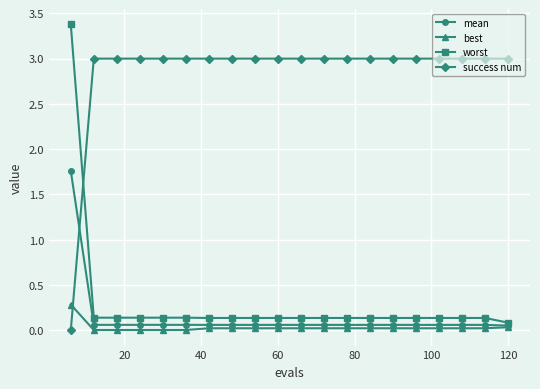

Which series has the widest spread of values?

worst